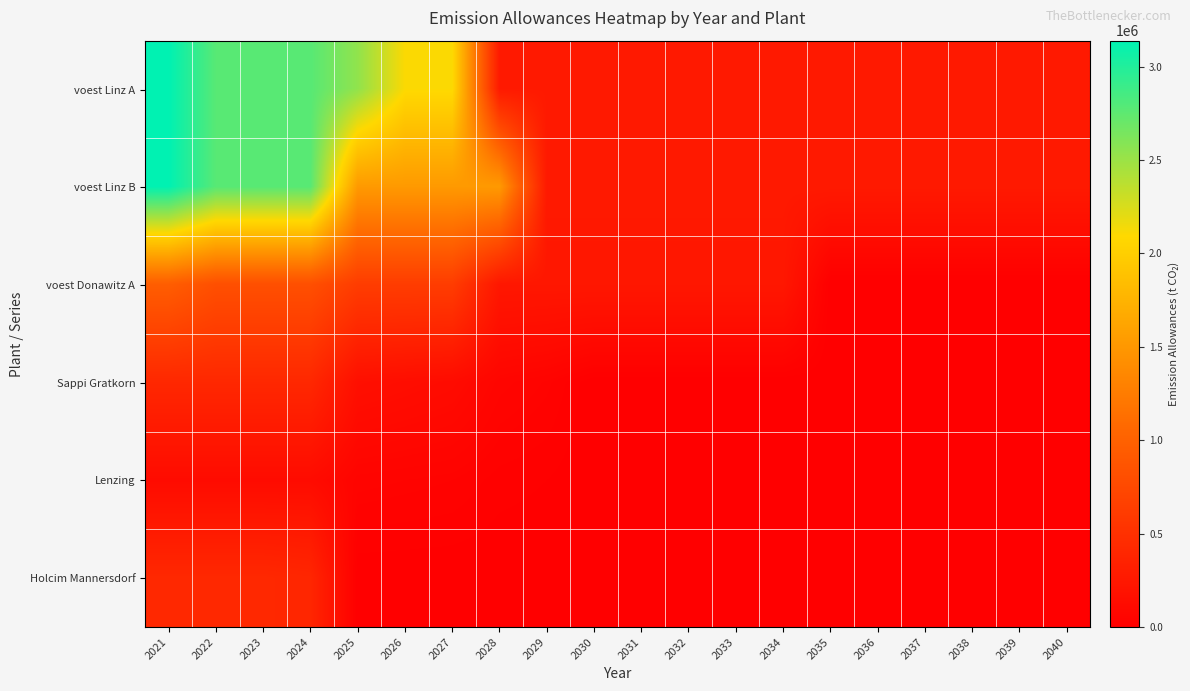

Which category has the lowest value across all series?

2035